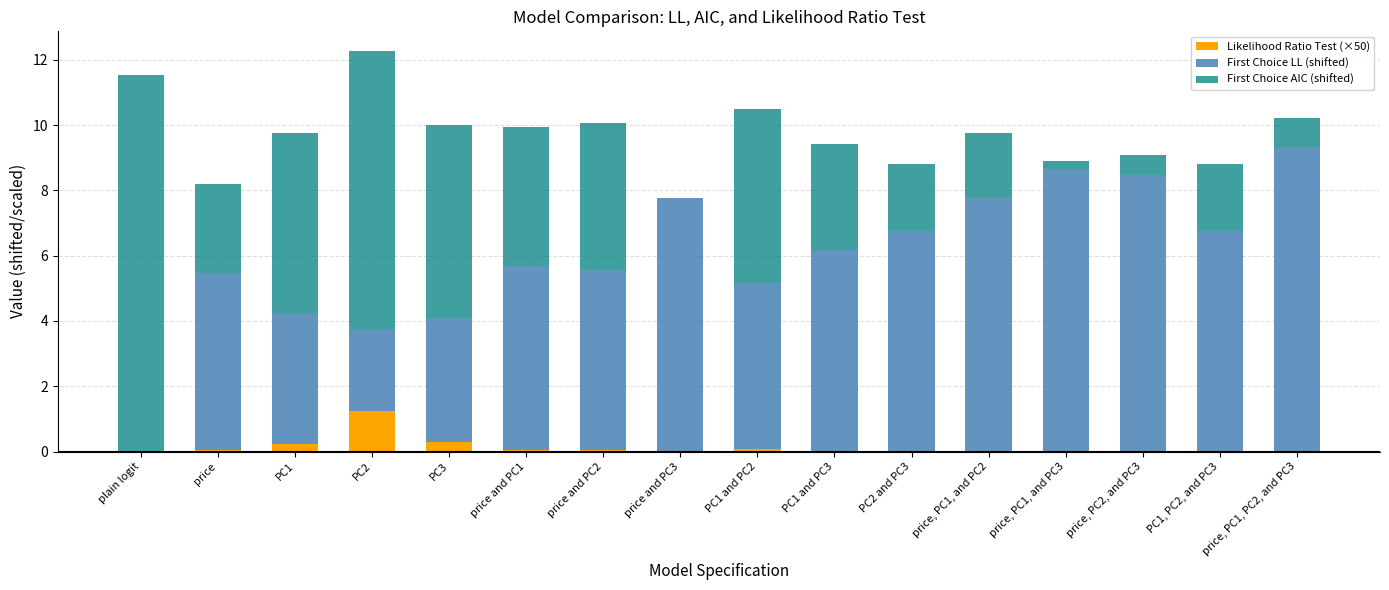

What is the total value across all series at PC2?

12.3